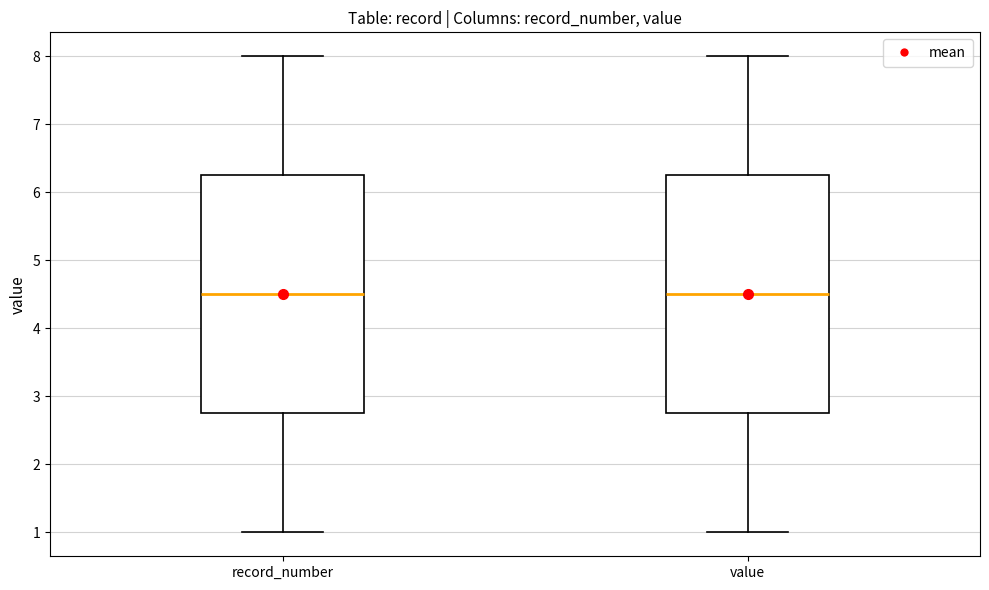

Reading left to right, transcribe this box plot: for each box, give where its median line is, the range the box spans, and where its two whiskers end, as read against the y-axis. The values are not printed on the chart, so give them approximately, as read against the axis.

record_number: median 4.5, box 2.8 to 6.3, whiskers 1.0 to 8.0
value: median 4.5, box 2.8 to 6.3, whiskers 1.0 to 8.0